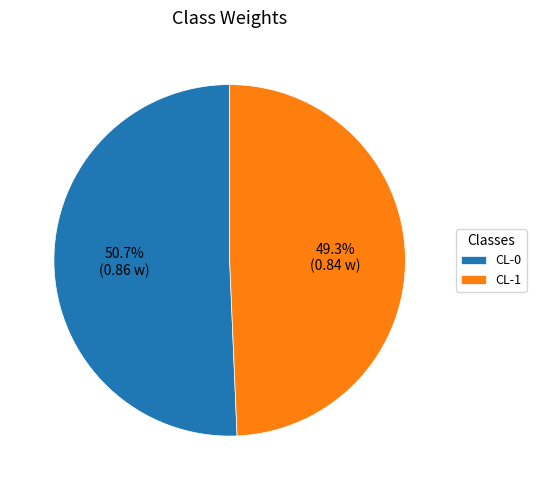

Between CL-0 and CL-1, which is larger?

CL-0